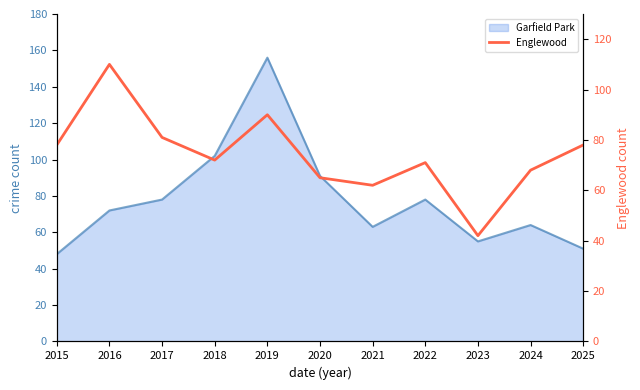

How many values exceed 72?

5